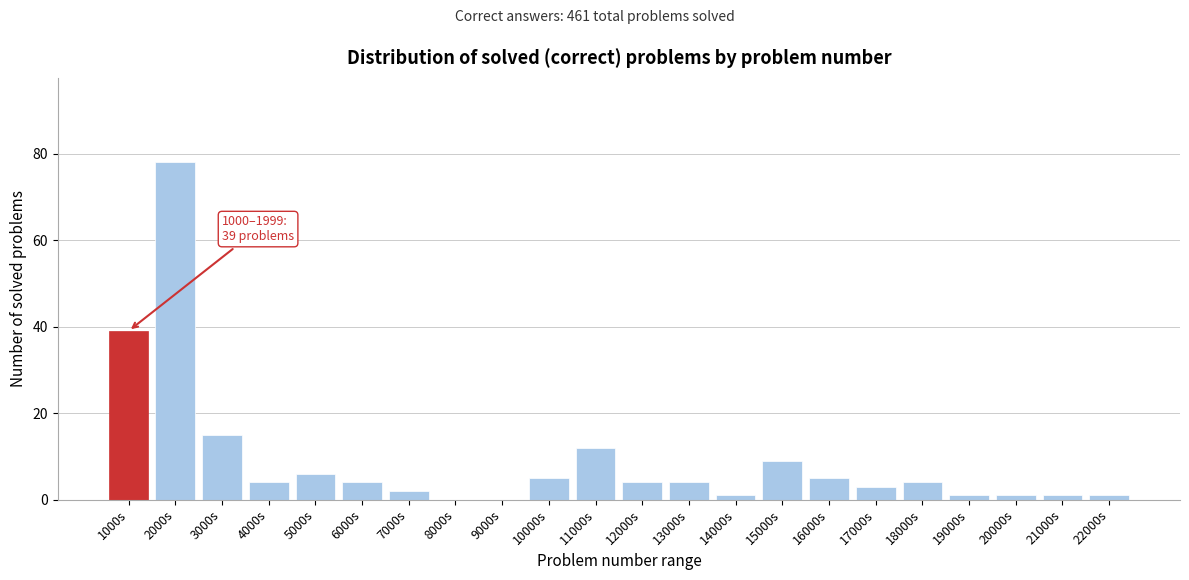

Reading left to right, list all the values displayed in this chart.

1000s=39	2000s=78	3000s=15	4000s=4	5000s=6	6000s=4	7000s=2	8000s=0	9000s=0	10000s=5	11000s=12	12000s=4	13000s=4	14000s=1	15000s=9	16000s=5	17000s=3	18000s=4	19000s=1	20000s=1	21000s=1	22000s=1